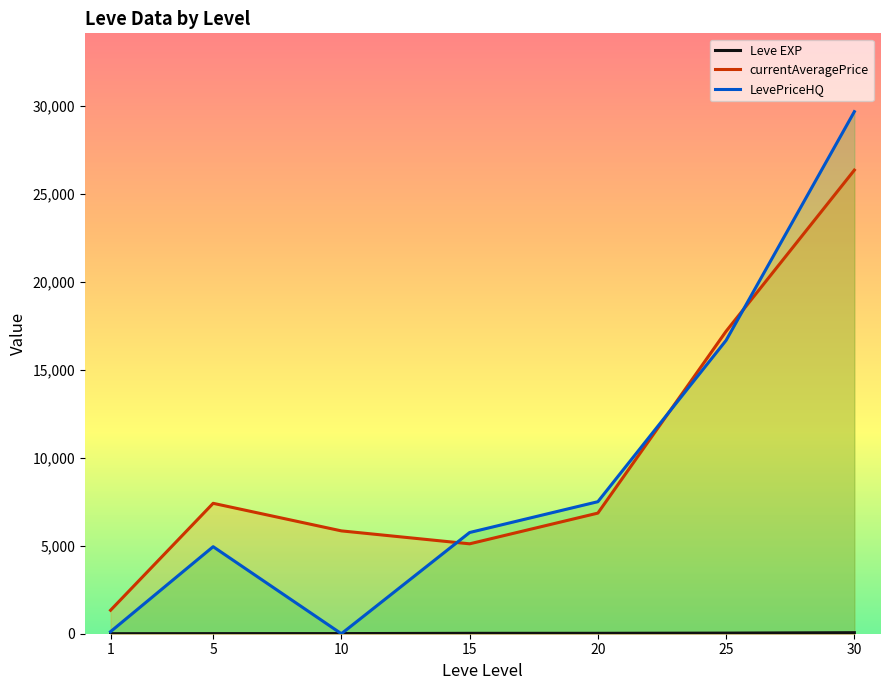

What is the sum of all currentAveragePrice values?

70061.5